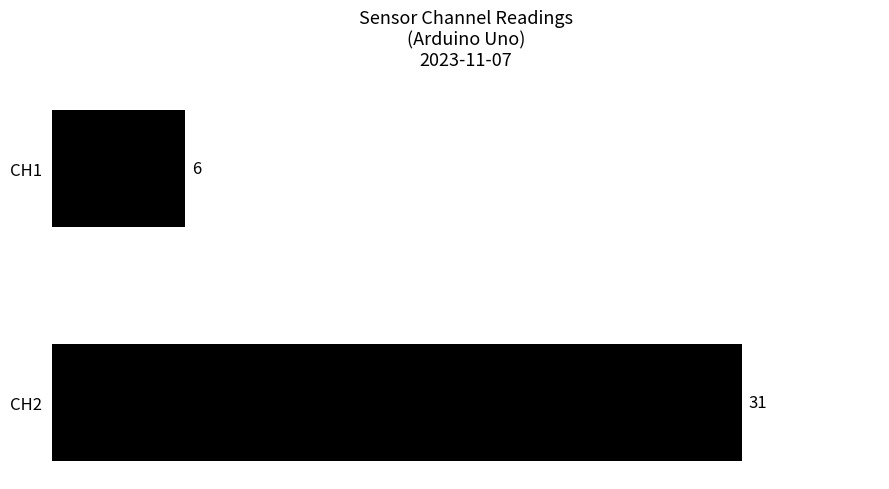

What is the difference between the maximum and minimum values?

25